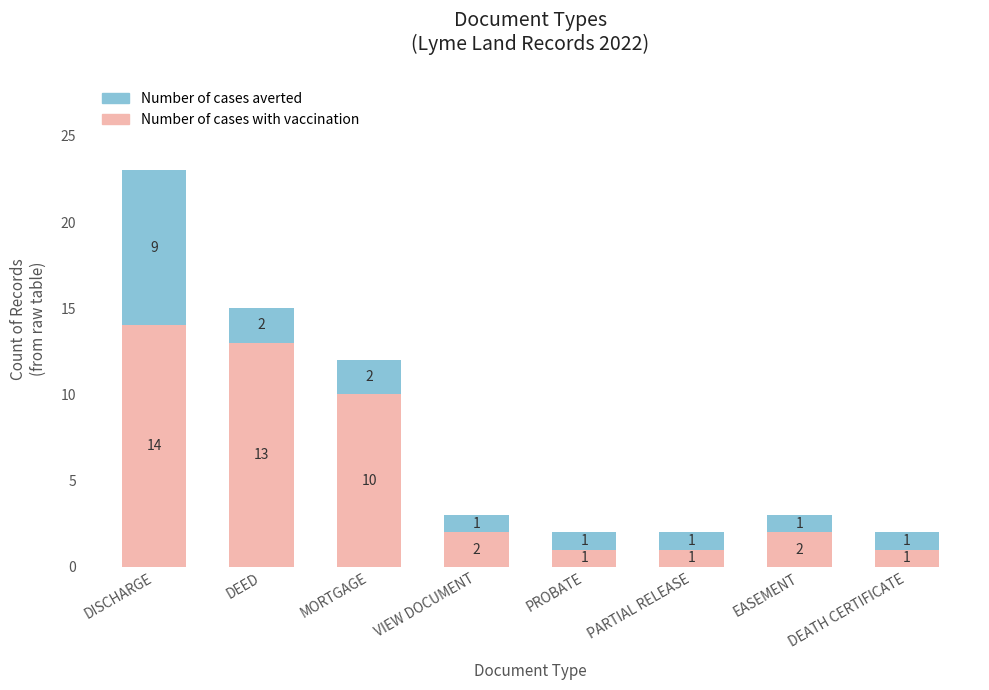

At which category is the sum across all series the highest?

DISCHARGE